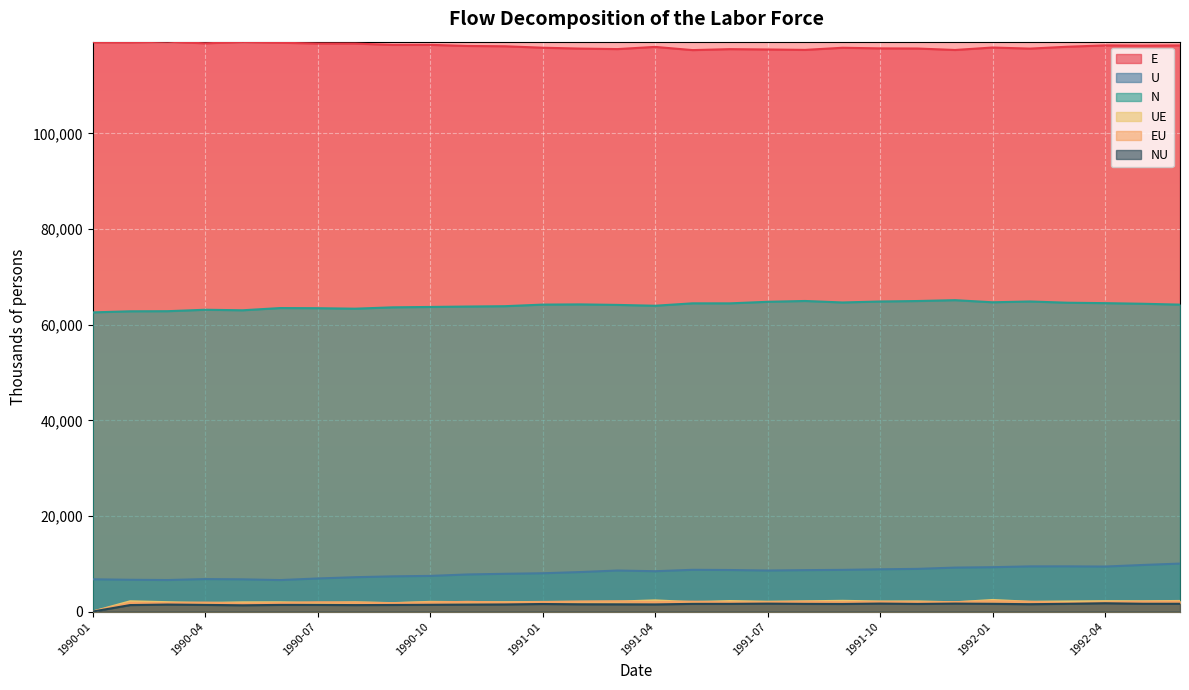

Where is the first local maximum for EU?

1990-02